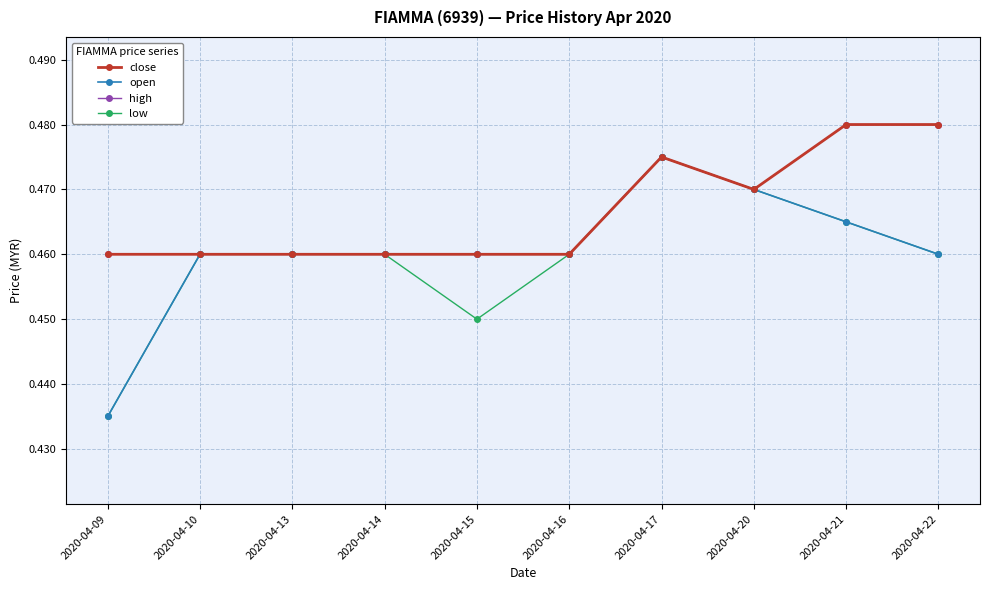

Is this an area chart (filled region under the line)?

No